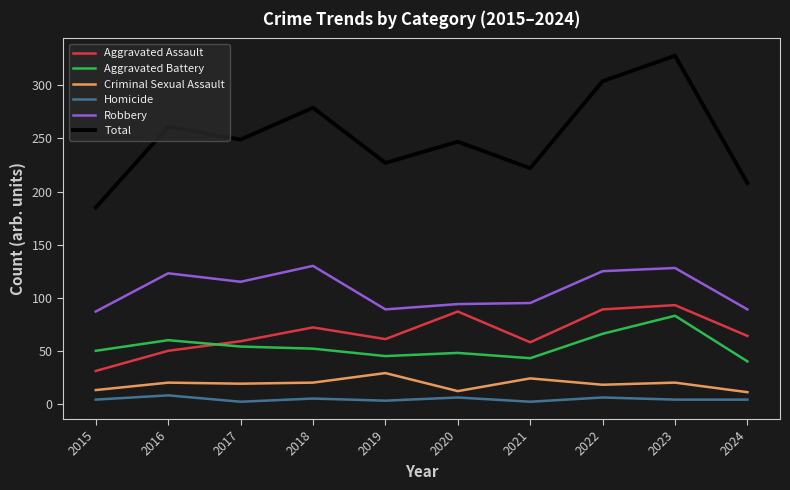

At which category does the chart reach its peak across all series?

2023